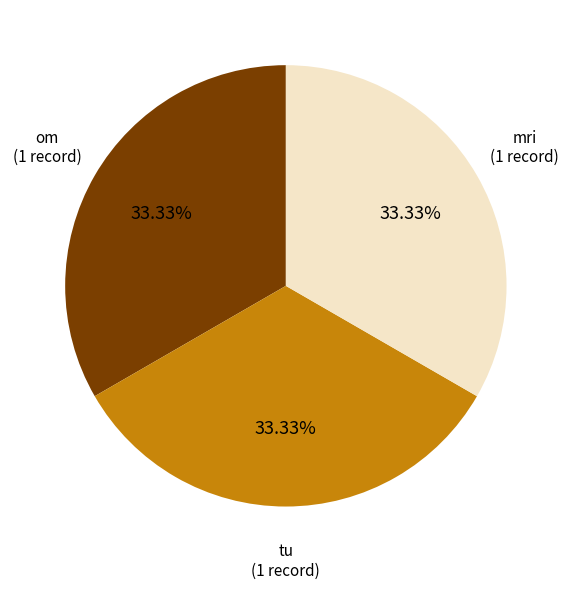

To the nearest percent, what is the difference between the largest and smallest slice percentages?

0%